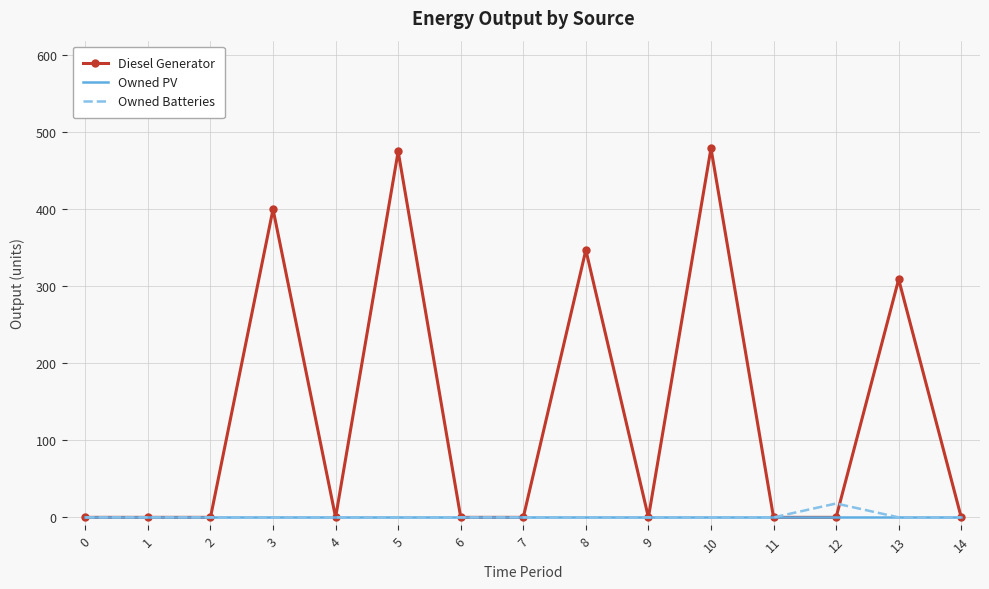

What is the greatest value displayed?

479